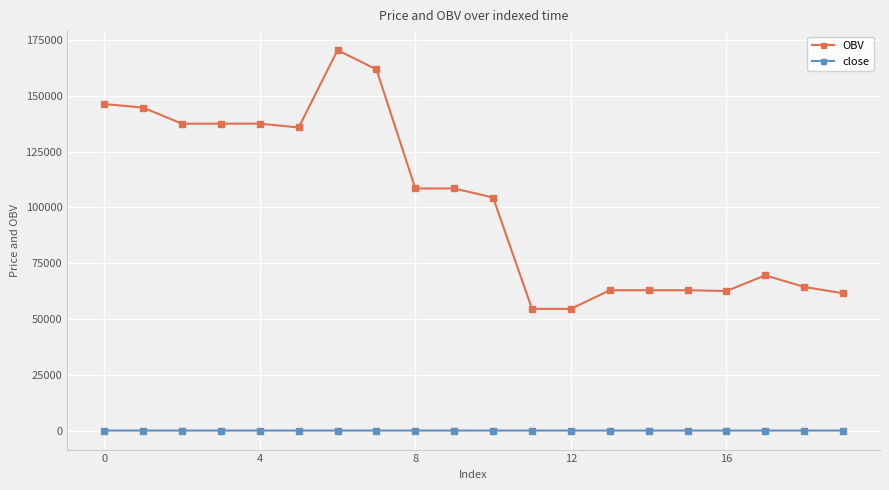

True or false: OBV and close intersect in this chart.

False